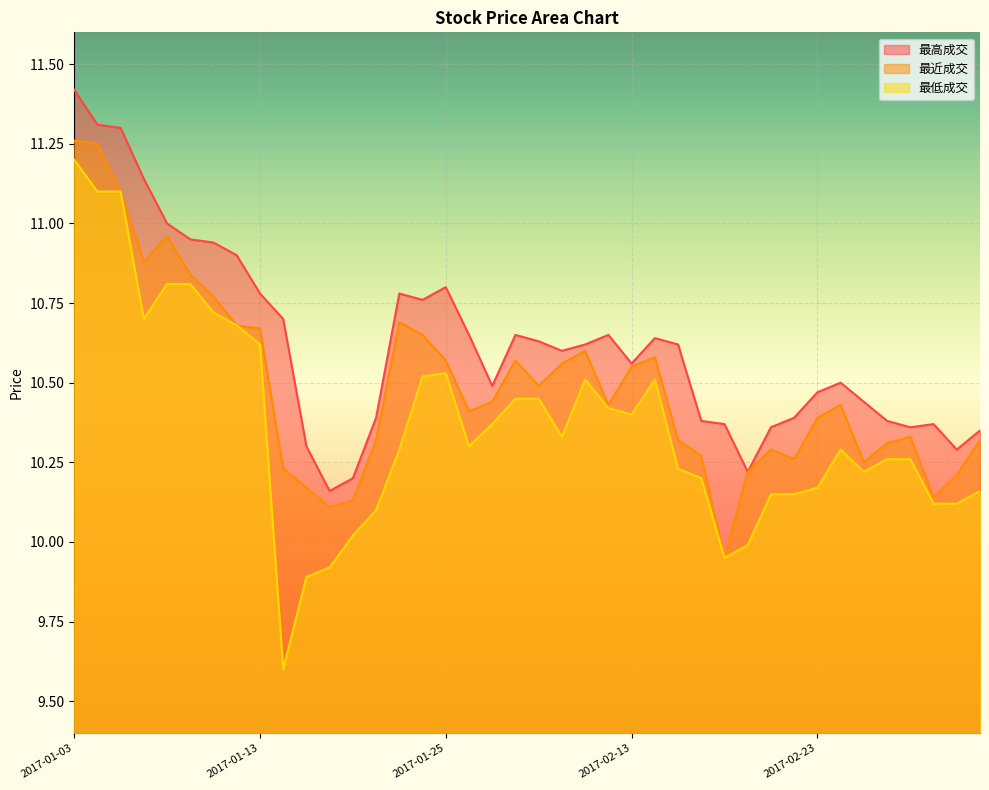

Reading left to right, list all the values displayed in this chart.

最高成交: 2017-01-03=11.4	2017-01-04=11.3	2017-01-05=11.3	2017-01-06=11.1	2017-01-09=11.0	2017-01-10=10.9	2017-01-11=10.9	2017-01-12=10.9	2017-01-13=10.8	2017-01-16=10.7	2017-01-17=10.3	2017-01-18=10.2	2017-01-19=10.2	2017-01-20=10.4	2017-01-23=10.8	2017-01-24=10.8	2017-01-25=10.8	2017-01-26=10.7	2017-02-03=10.5	2017-02-06=10.7	2017-02-07=10.6	2017-02-08=10.6	2017-02-09=10.6	2017-02-10=10.7	2017-02-13=10.6	2017-02-14=10.6	2017-02-15=10.6	2017-02-16=10.4	2017-02-17=10.4	2017-02-20=10.2	2017-02-21=10.4	2017-02-22=10.4	2017-02-23=10.5	2017-02-24=10.5	2017-02-27=10.4	2017-02-28=10.4	2017-03-01=10.4	2017-03-02=10.4	2017-03-03=10.3	2017-03-06=10.3
最近成交: 2017-01-03=11.3	2017-01-04=11.2	2017-01-05=11.1	2017-01-06=10.9	2017-01-09=11.0	2017-01-10=10.8	2017-01-11=10.8	2017-01-12=10.7	2017-01-13=10.7	2017-01-16=10.2	2017-01-17=10.2	2017-01-18=10.1	2017-01-19=10.1	2017-01-20=10.3	2017-01-23=10.7	2017-01-24=10.7	2017-01-25=10.6	2017-01-26=10.4	2017-02-03=10.4	2017-02-06=10.6	2017-02-07=10.5	2017-02-08=10.6	2017-02-09=10.6	2017-02-10=10.4	2017-02-13=10.6	2017-02-14=10.6	2017-02-15=10.3	2017-02-16=10.3	2017-02-17=9.9	2017-02-20=10.2	2017-02-21=10.3	2017-02-22=10.3	2017-02-23=10.4	2017-02-24=10.4	2017-02-27=10.2	2017-02-28=10.3	2017-03-01=10.3	2017-03-02=10.1	2017-03-03=10.2	2017-03-06=10.3
最低成交: 2017-01-03=11.2	2017-01-04=11.1	2017-01-05=11.1	2017-01-06=10.7	2017-01-09=10.8	2017-01-10=10.8	2017-01-11=10.7	2017-01-12=10.7	2017-01-13=10.6	2017-01-16=9.6	2017-01-17=9.9	2017-01-18=9.9	2017-01-19=10.0	2017-01-20=10.1	2017-01-23=10.3	2017-01-24=10.5	2017-01-25=10.5	2017-01-26=10.3	2017-02-03=10.4	2017-02-06=10.4	2017-02-07=10.4	2017-02-08=10.3	2017-02-09=10.5	2017-02-10=10.4	2017-02-13=10.4	2017-02-14=10.5	2017-02-15=10.2	2017-02-16=10.2	2017-02-17=9.9	2017-02-20=10.0	2017-02-21=10.2	2017-02-22=10.2	2017-02-23=10.2	2017-02-24=10.3	2017-02-27=10.2	2017-02-28=10.3	2017-03-01=10.3	2017-03-02=10.1	2017-03-03=10.1	2017-03-06=10.2